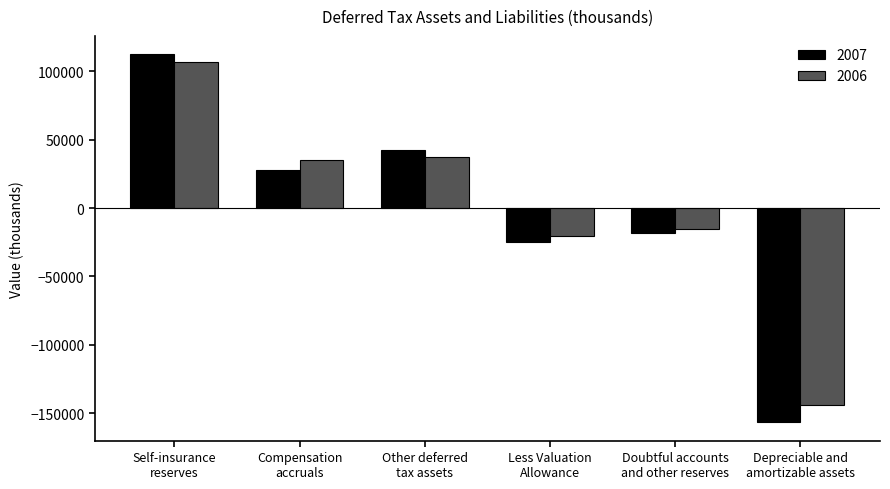

What is the average value of the 2006 series?

-162